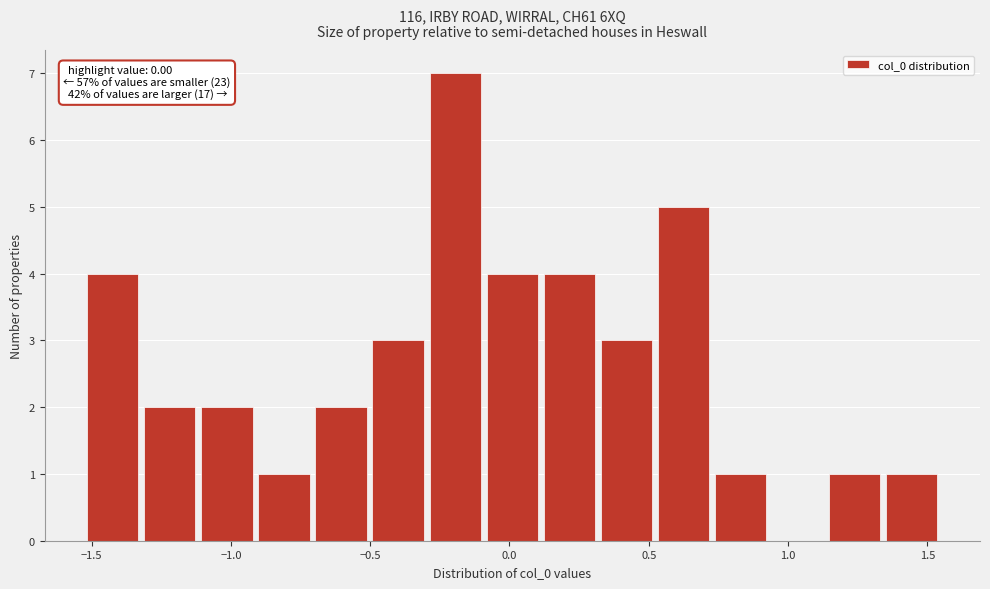

Over which range of the x-axis is the bar tallest?

-0.30 to -0.10